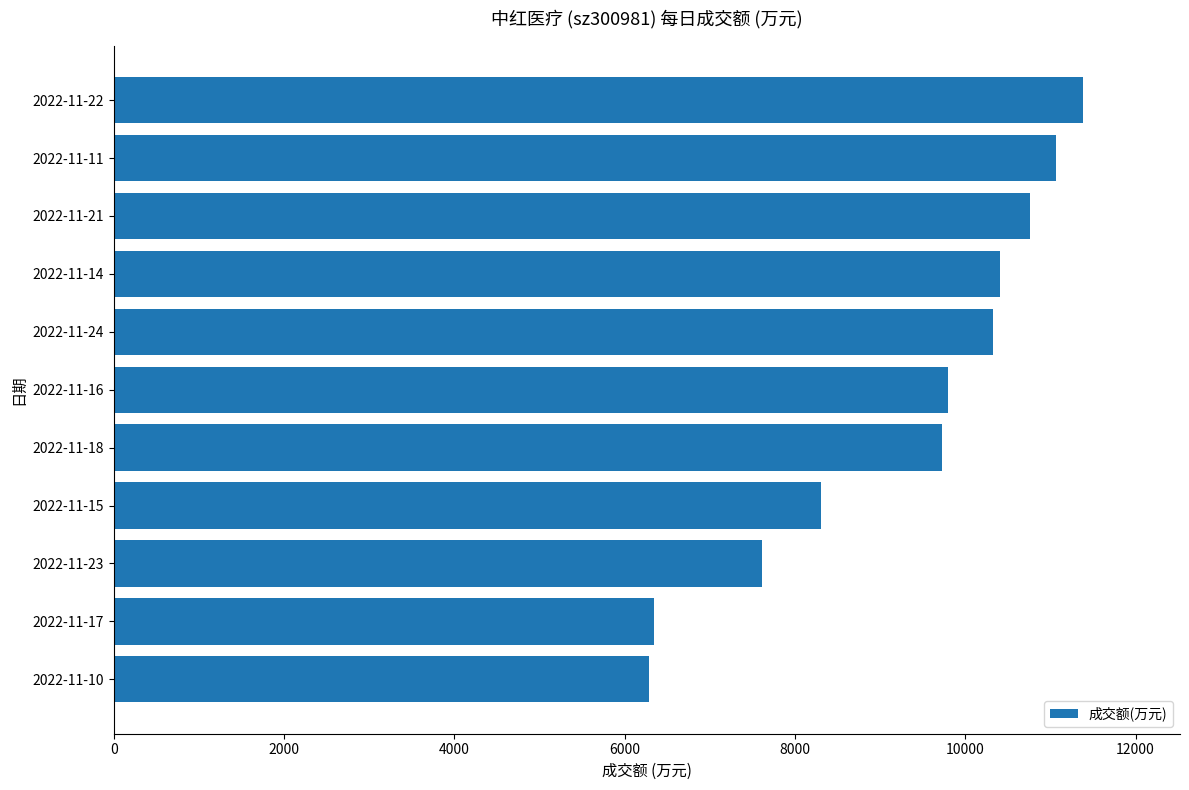

What is the difference between the maximum and minimum values?

5097